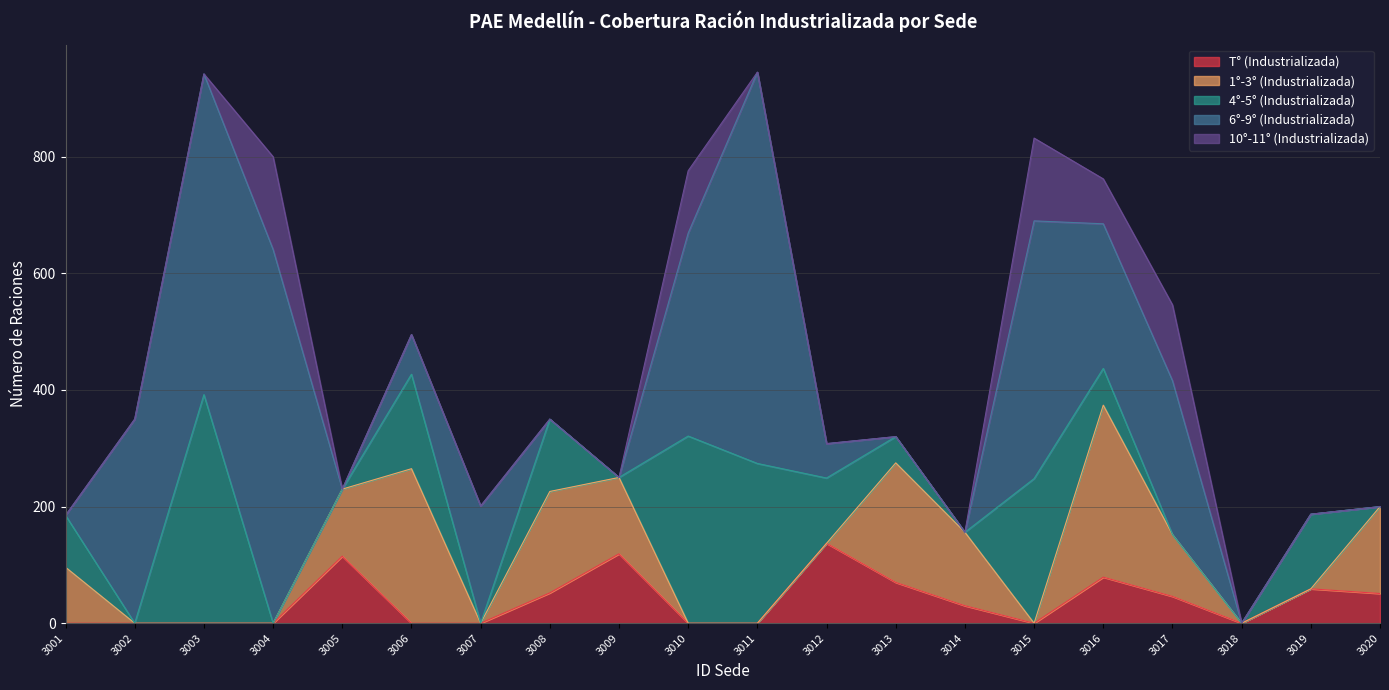

True or false: T° (Industrializada) has a value of 137 at 3012.

True